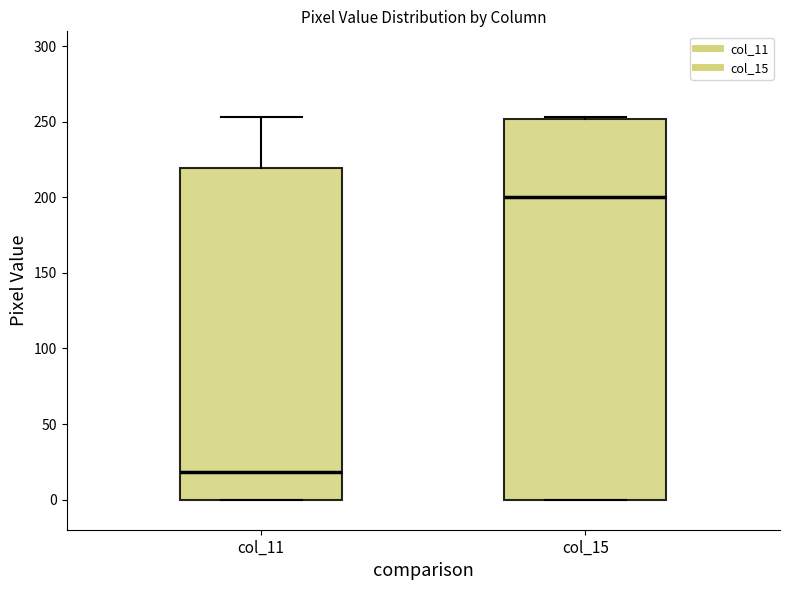

Comparing the boxes themselves (not the whiskers), which one is the tallest?

col_15